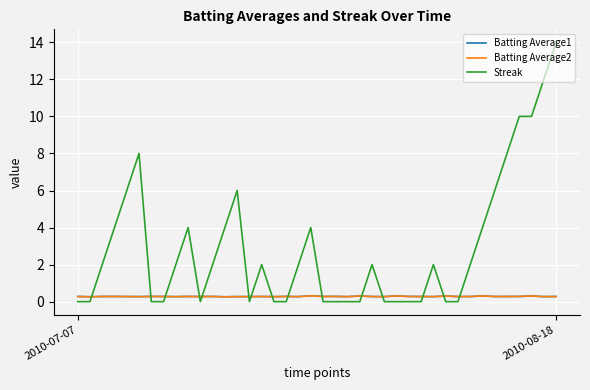

How many lines are shown in the chart?

3